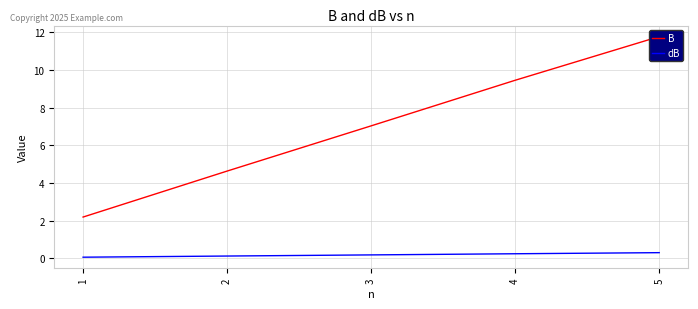

Which series has the largest range (max minus min)?

B